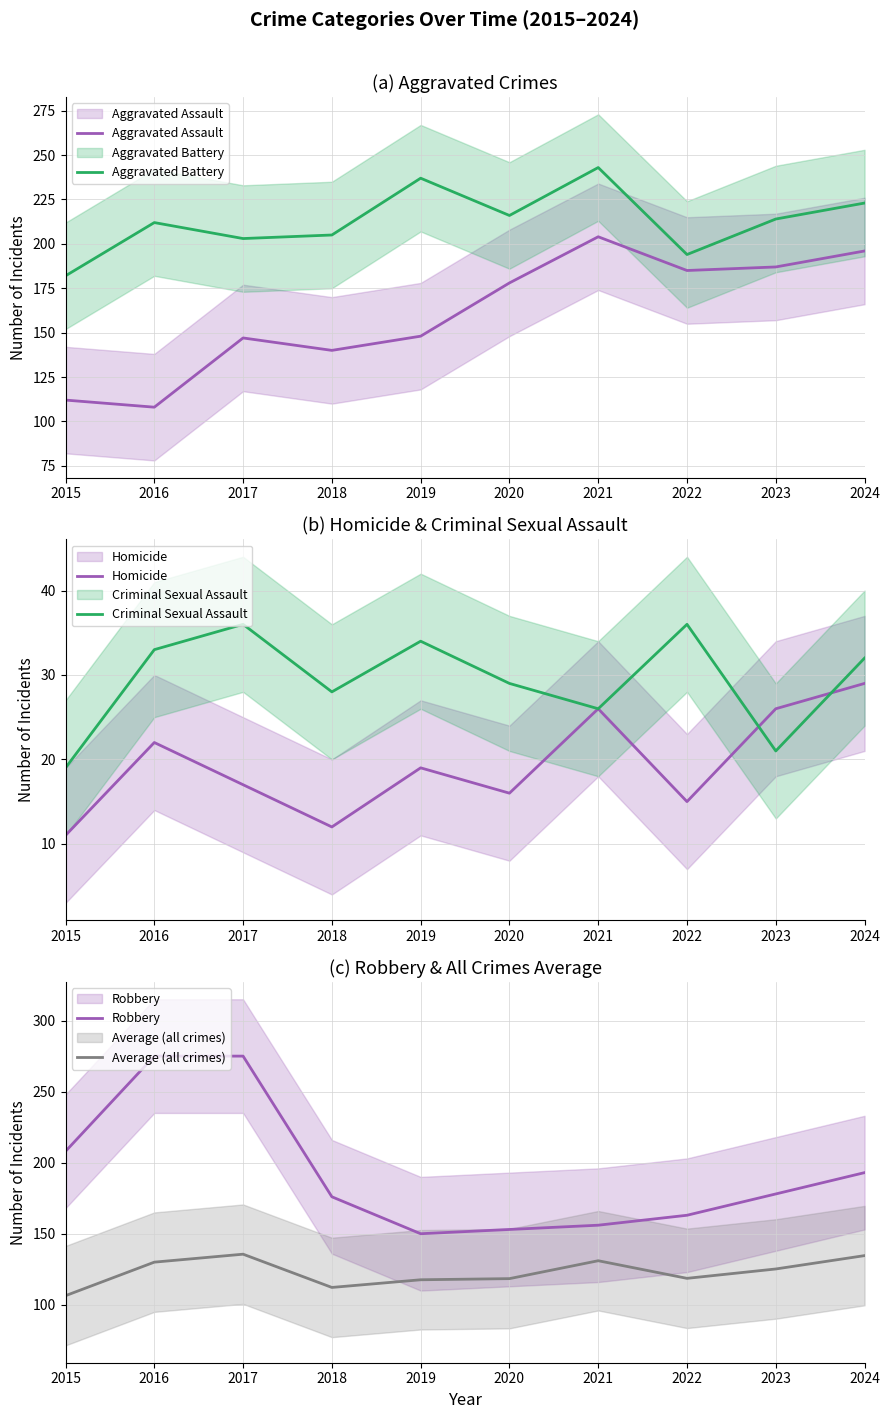

The Average (all crimes) series shows 45.0 at 2024. True or false?

False